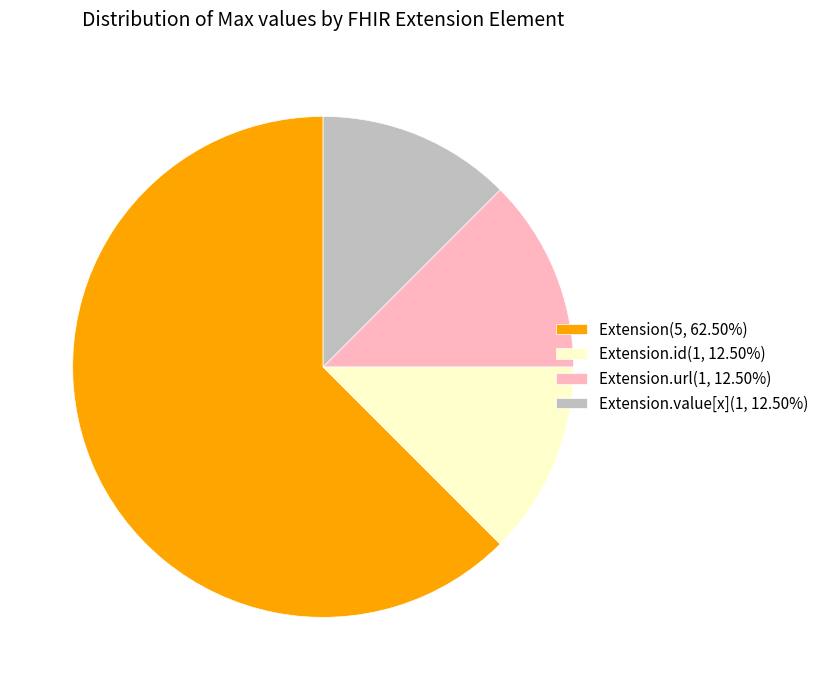

What is the ratio of the value at Extension.url(1, 12.50%) to the value at Extension.value[x](1, 12.50%)?

1.0